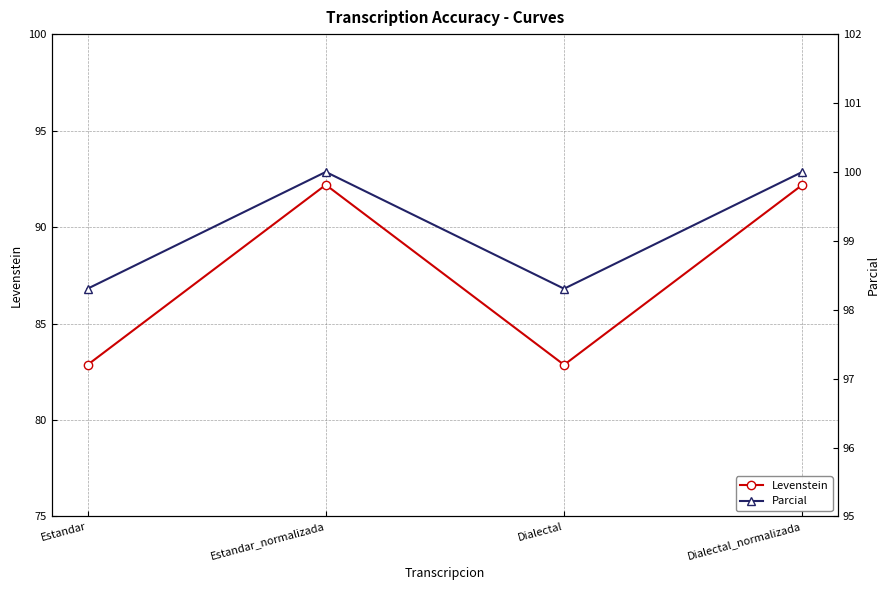

True or false: Levenstein and Parcial cross at least once.

False